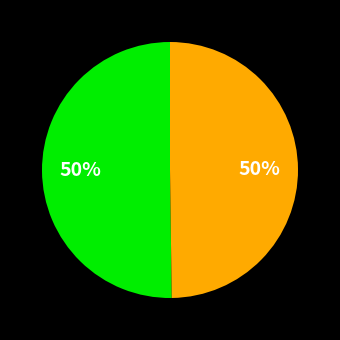

To the nearest percent, what is the average slice percentage?

50%